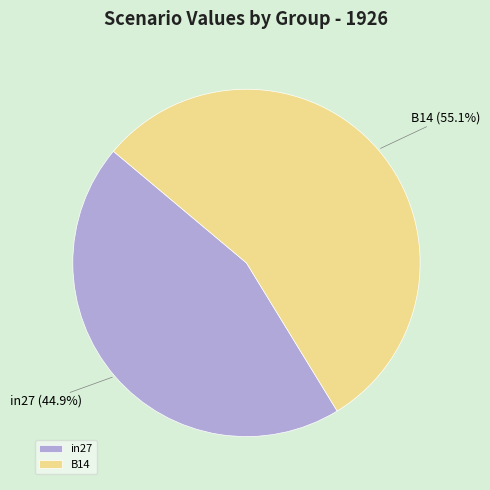

Which slice represents more than half of the pie?

B14